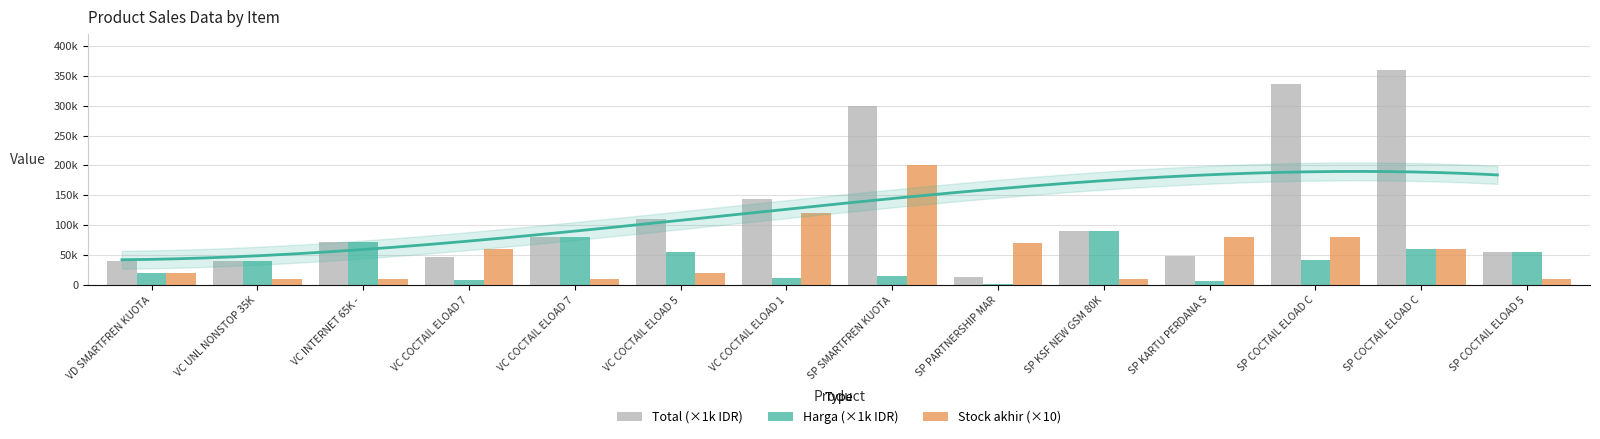

At which category is the sum across all series the highest?

SP SMARTFREN KUOTA